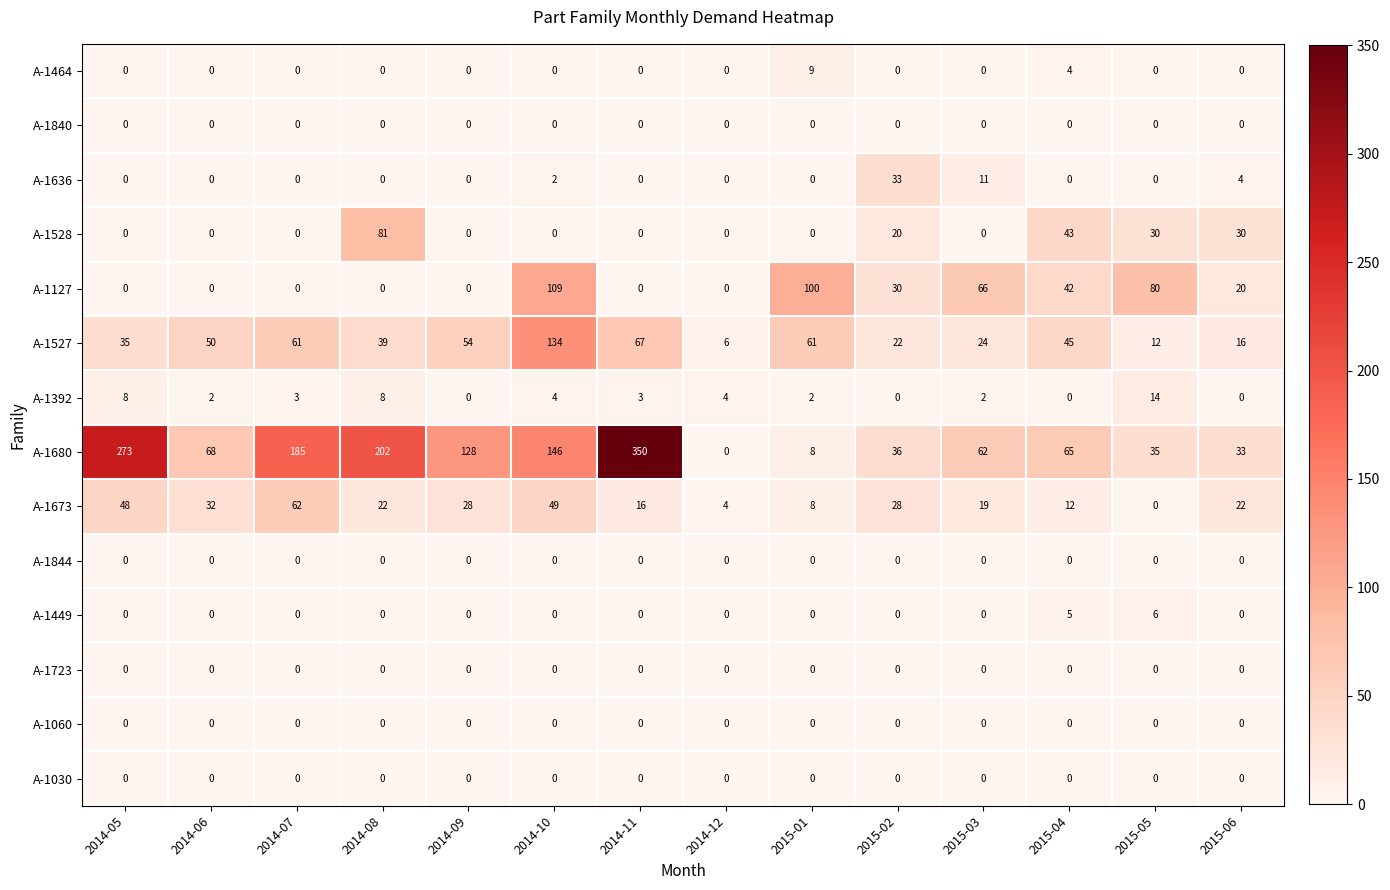

At which category is the sum across all series the highest?

2014-10